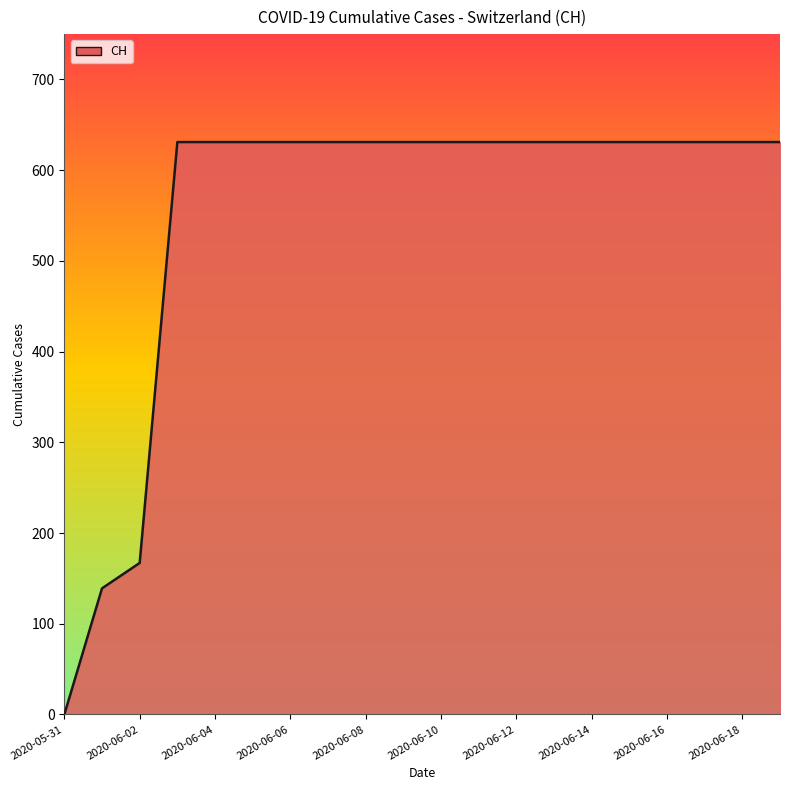

What is the greatest value displayed?

631